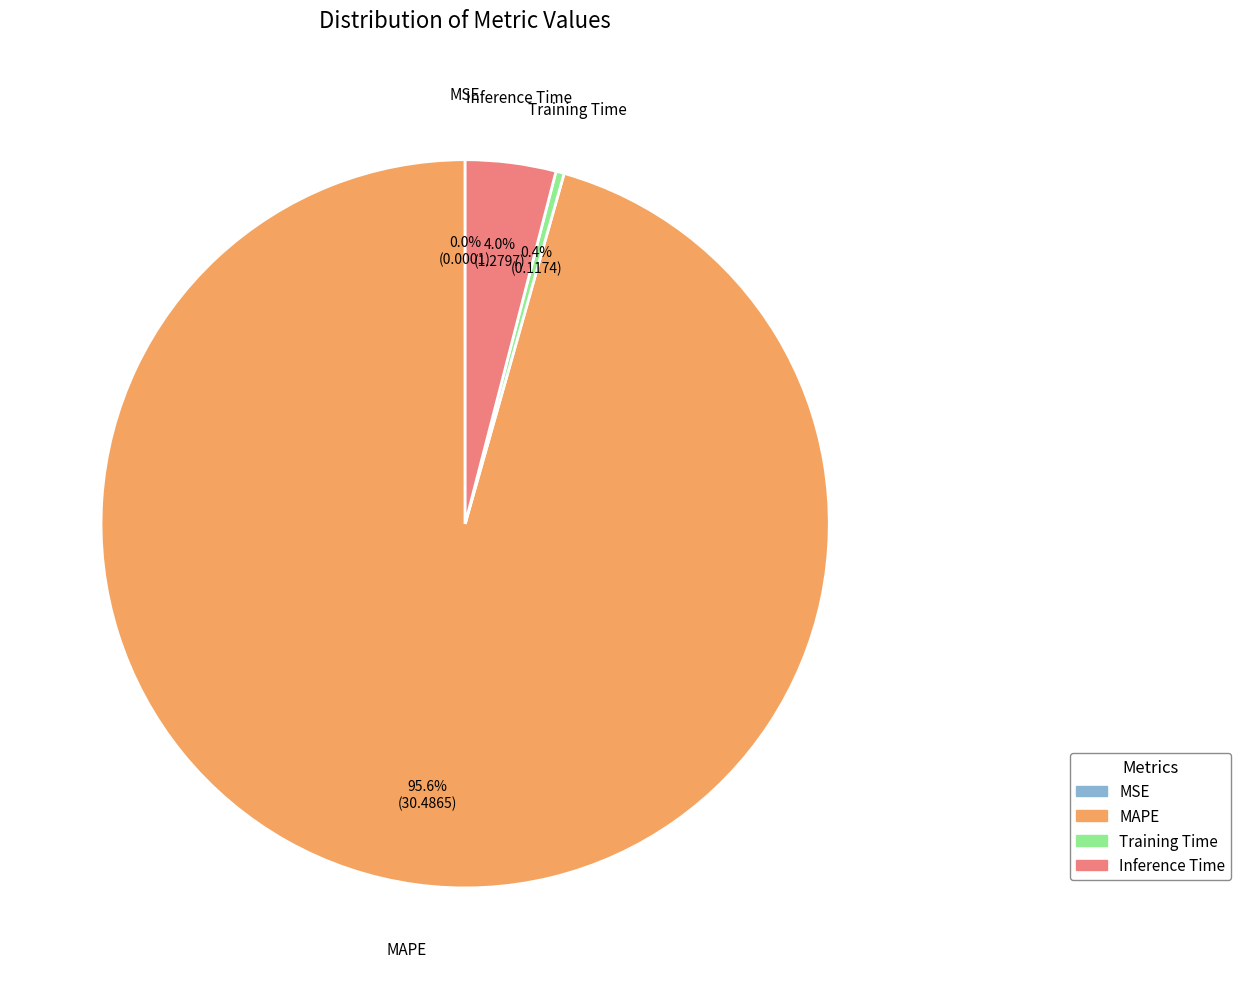

What is the largest slice in the pie chart?

MAPE